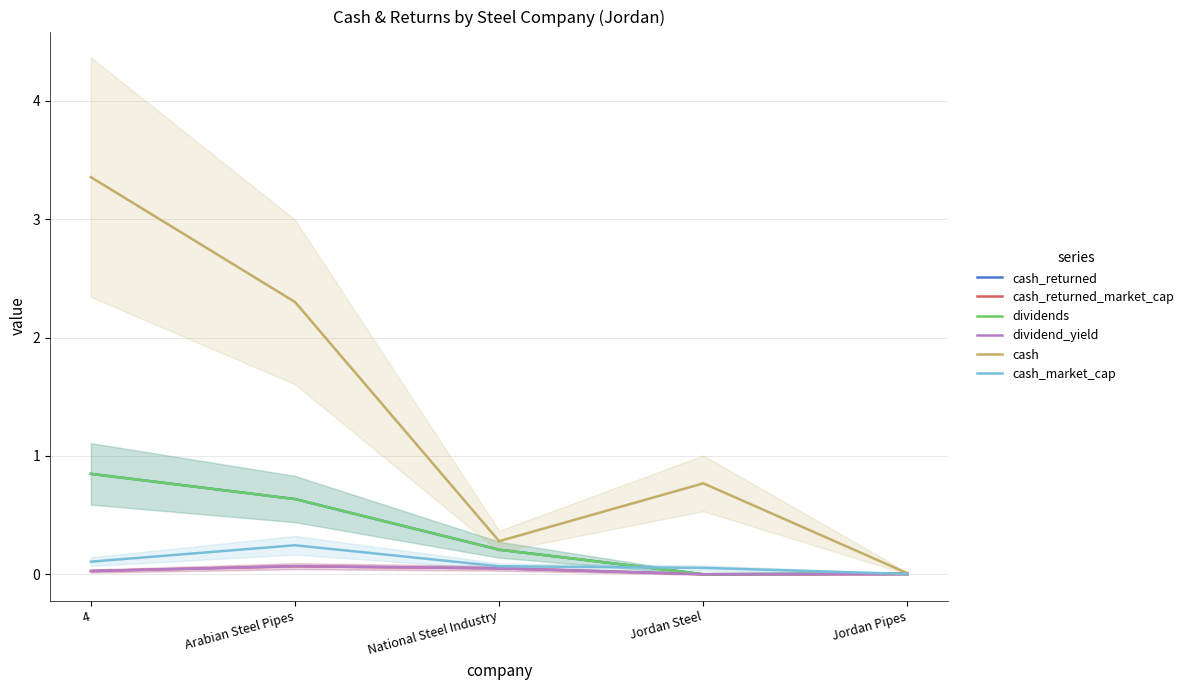

In cash, how many points are higher than both neighbors (excluding endpoints)?

1